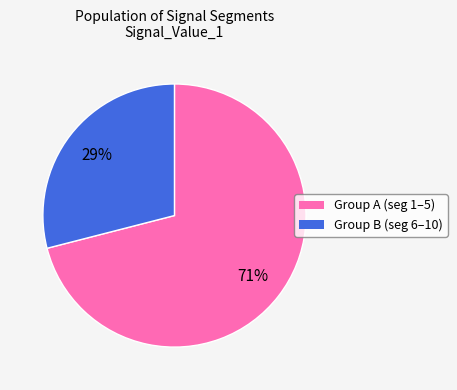

Is there any slice that represents more than half of the pie?

Yes